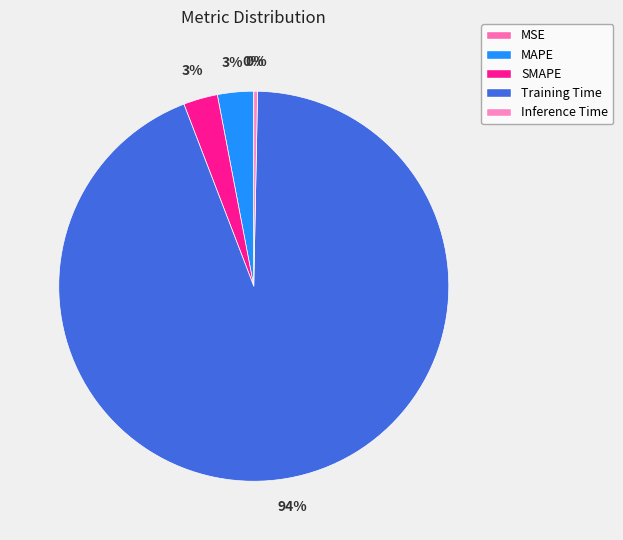

To the nearest percent, what is the average slice percentage?

20%